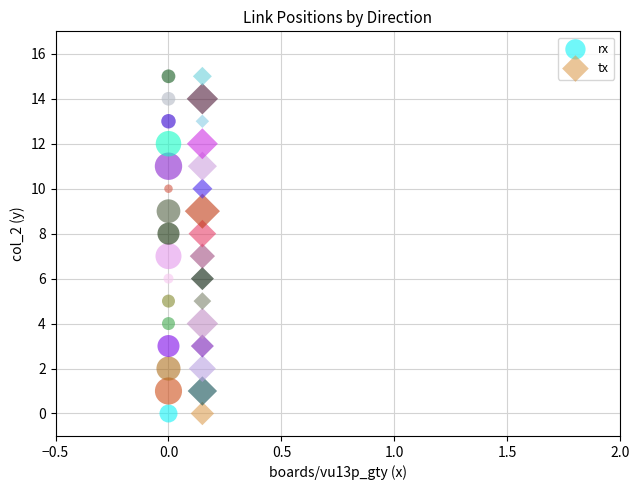

What are all the series names shown in the legend?

rx, tx